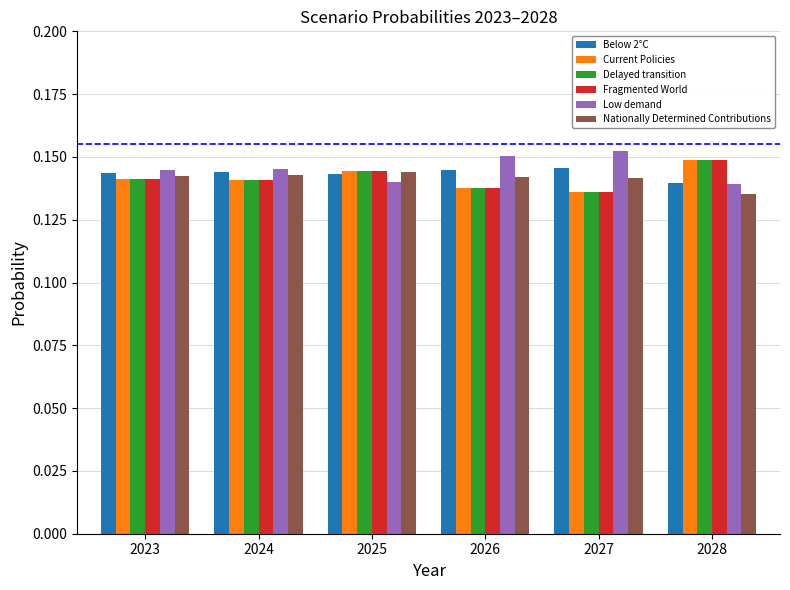

At which label does Fragmented World reach its peak?

2028